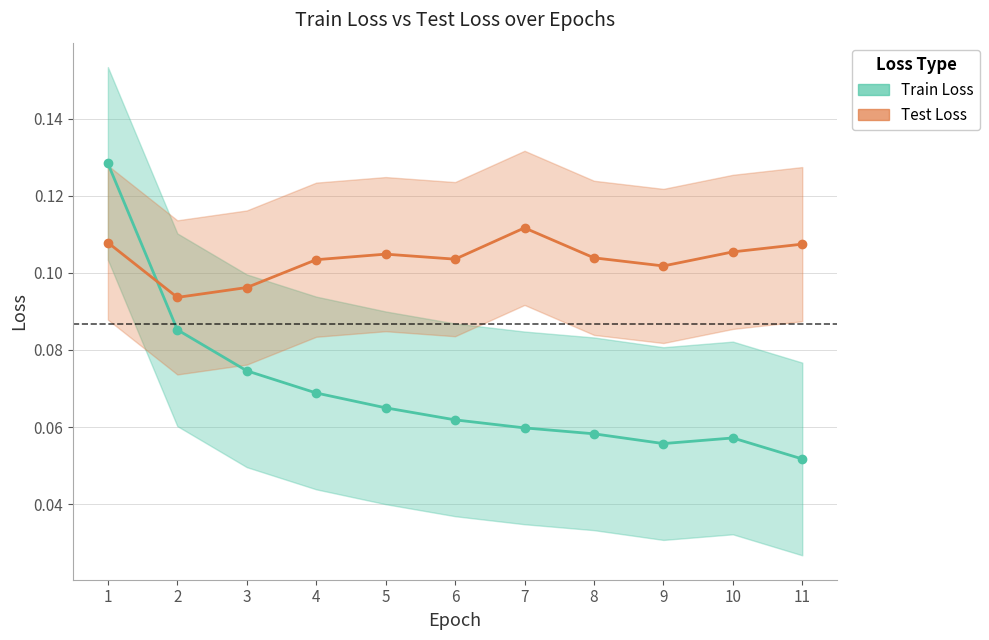

What is the sum of the Test Loss values at 8 and 2?

0.2